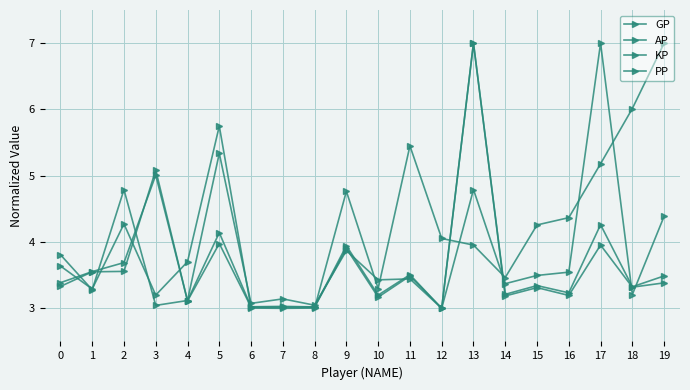

What is the difference between the highest and lowest values at 7?

0.1